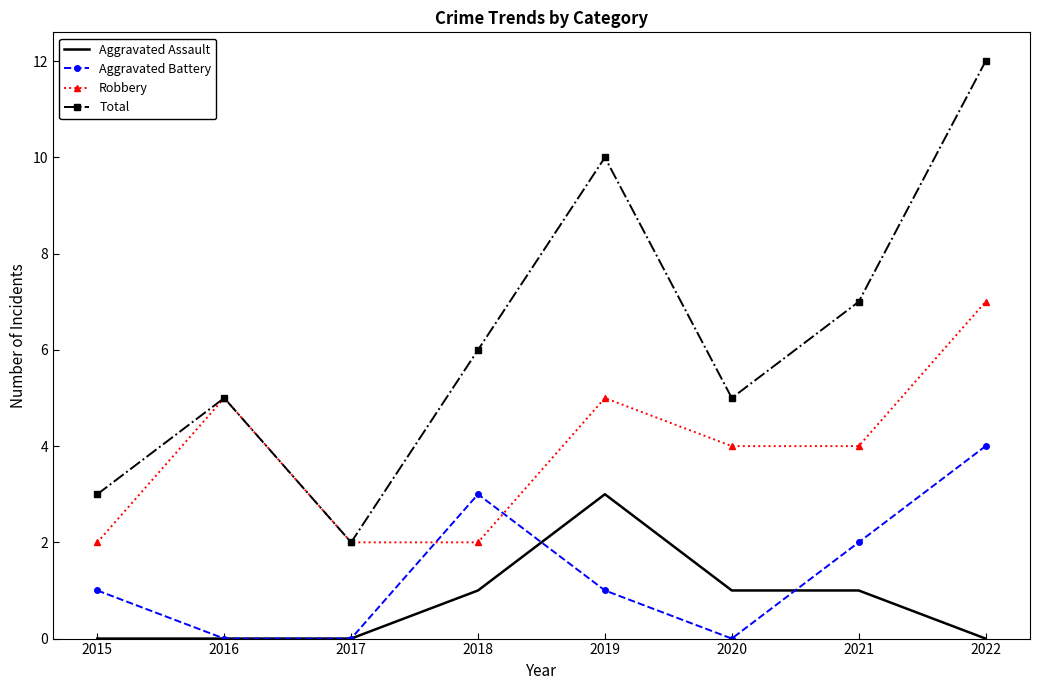

Count the Total values in the range 5 to 10.

5